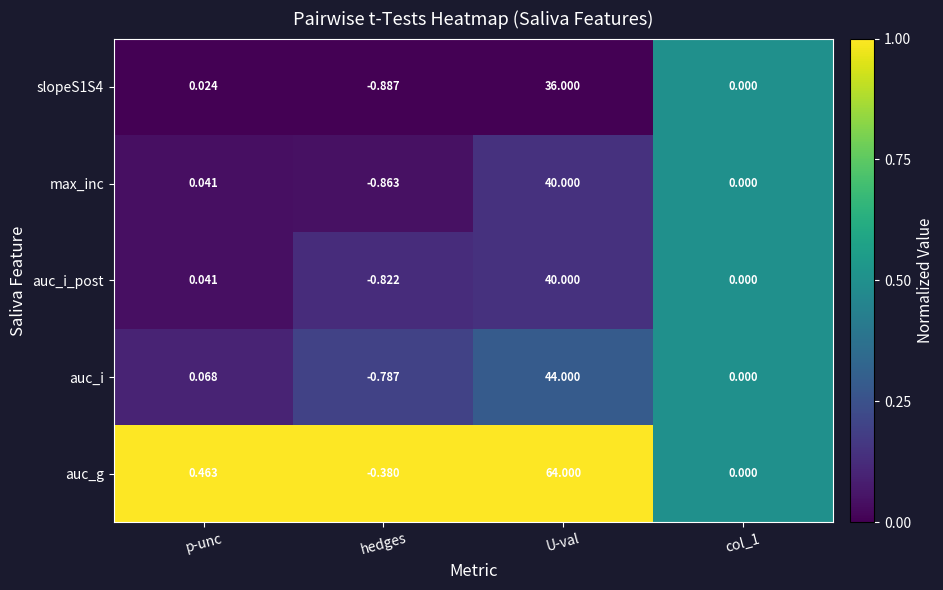

Is the value of auc_g at hedges greater than the value of max_inc at p-unc?

No